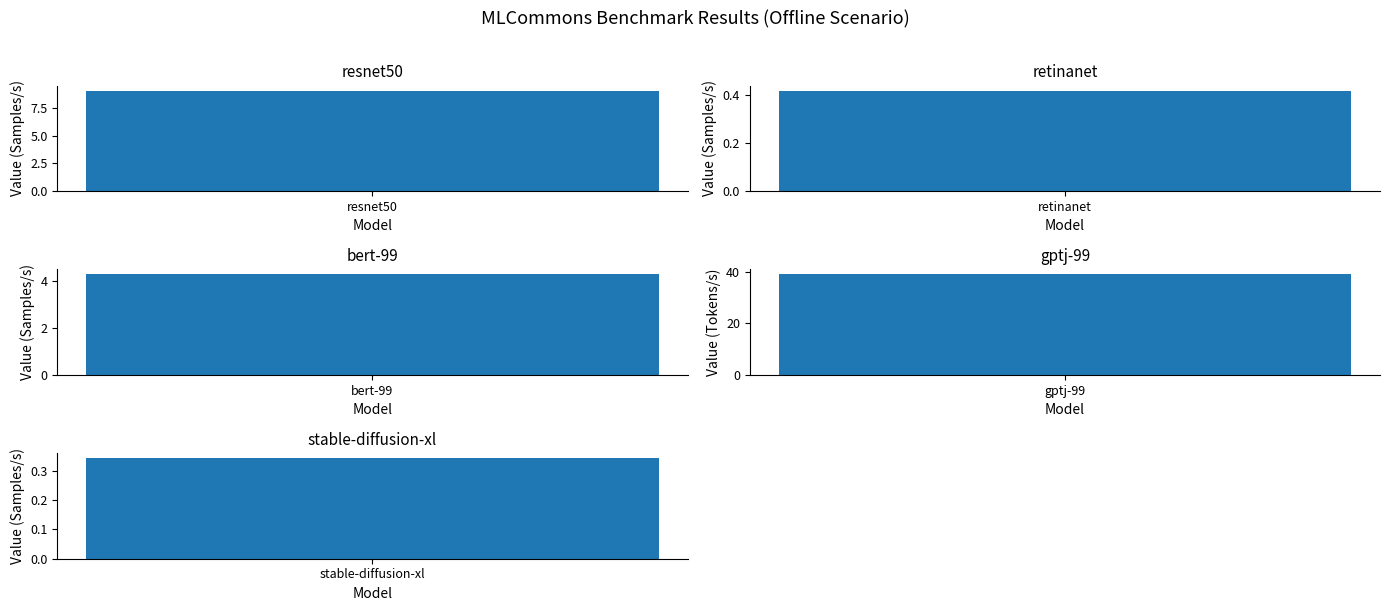

Reading left to right, what are all the values shown in this chart?

resnet (Samples/s): resnet50=9.1	retinanet=0.0	bert-99=0.0	gptj-99=0.0	stable-diffusion-xl=0.0
retinanet (Samples/s): resnet50=0.0	retinanet=0.4	bert-99=0.0	gptj-99=0.0	stable-diffusion-xl=0.0
bert-99 (Samples/s): resnet50=0.0	retinanet=0.0	bert-99=4.3	gptj-99=0.0	stable-diffusion-xl=0.0
gptj-99 (Tokens/s): resnet50=0.0	retinanet=0.0	bert-99=0.0	gptj-99=39.0	stable-diffusion-xl=0.0
stable-diffusion-xl (Samples/s): resnet50=0.0	retinanet=0.0	bert-99=0.0	gptj-99=0.0	stable-diffusion-xl=0.3